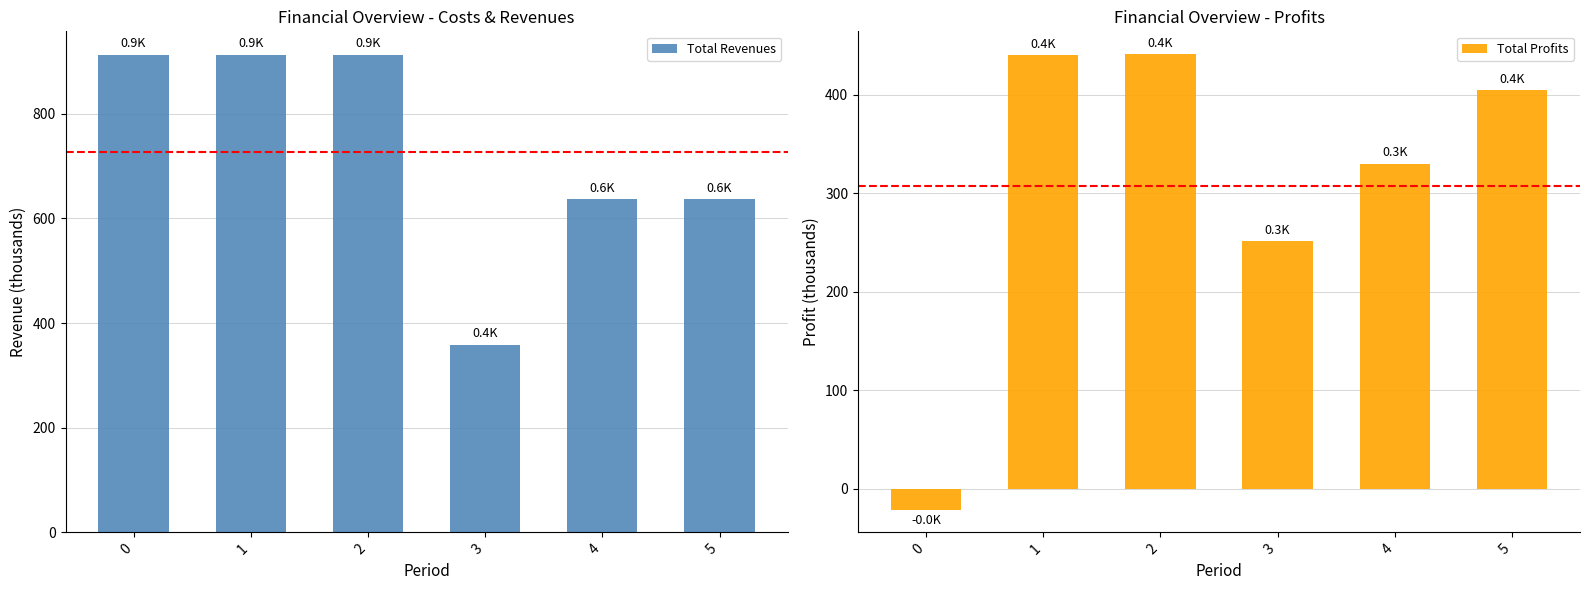

Reading right to left, transcribe all the data shown in this chart.

Total Revenues: 636.1	636.1	358.8	911.8	911.8	911.8
Total Profits: 404.4	330.0	251.3	441.3	440.2	-21.4